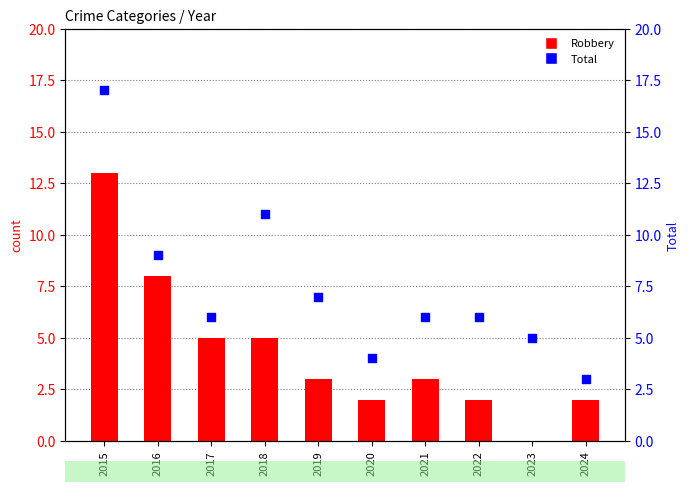

Is the value of Total at 2016 greater than the value of Robbery at 2023?

Yes